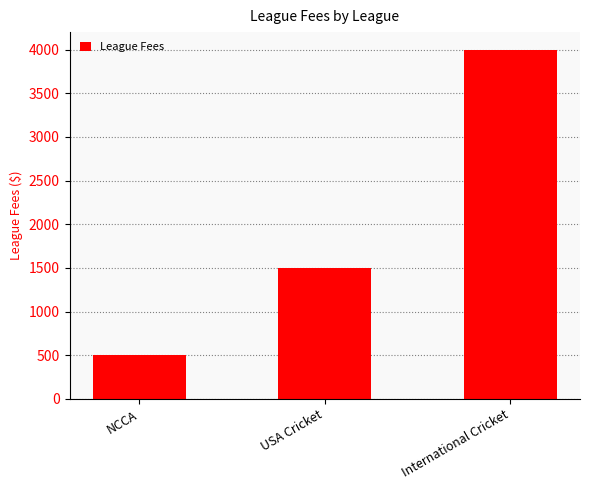

List the labels in order of value, largest first.

International Cricket, USA Cricket, NCCA